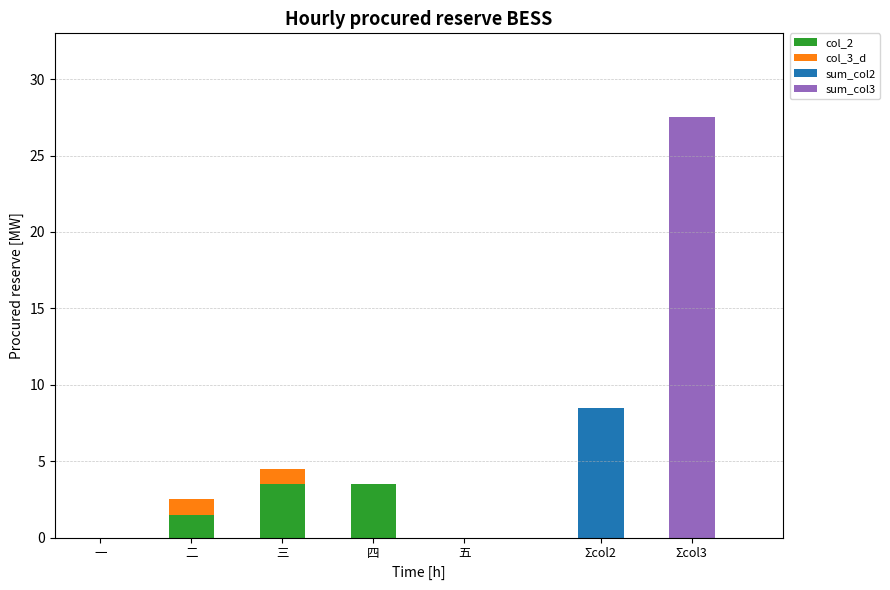

What is the sum of the col_2 values at 一 and 四?

3.5